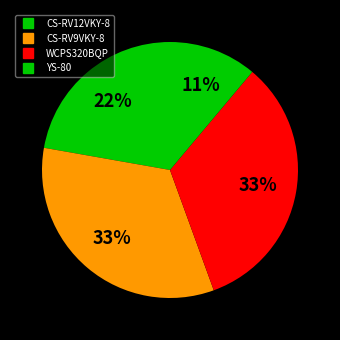

The CS-RV9VKY-8 slice represents 33% of the pie. True or false?

True